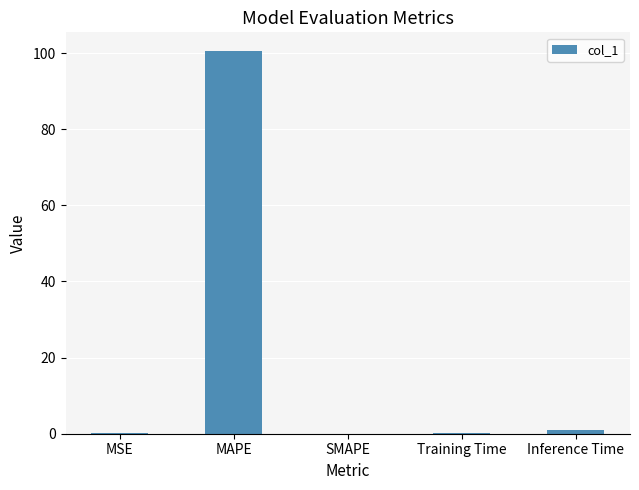

The value at MAPE is 100.4. True or false?

True